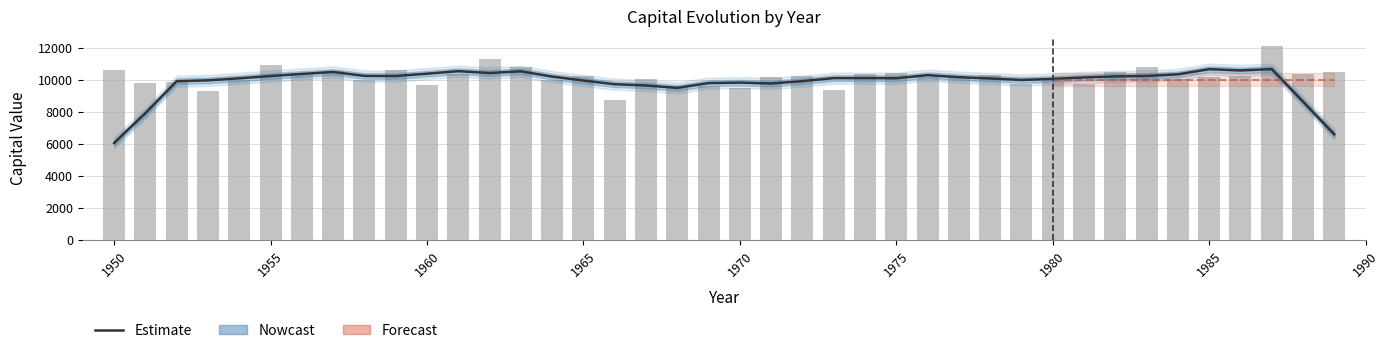

Reading right to left, extract all data points from this chart.

1989=10462.7	1988=10368.8	1987=12096.7	1986=10249.1	1985=10158.0	1984=10039.9	1983=10770.2	1982=10490.8	1981=9733.3	1980=10014.9	1979=9724.7	1978=10303.4	1977=10170.4	1976=10195.2	1975=10423.3	1974=10347.6	1973=9343.5	1972=10213.8	1971=10195.6	1970=9471.8	1969=9619.3	1968=9627.5	1967=10051.5	1966=8706.6	1965=10222.3	1964=10007.3	1963=10769.8	1962=11286.8	1961=10361.3	1960=9692.3	1959=10583.2	1958=9982.8	1957=10551.2	1956=10401.0	1955=10915.8	1954=9980.2	1953=9327.0	1952=9832.7	1951=9774.6	1950=10633.7